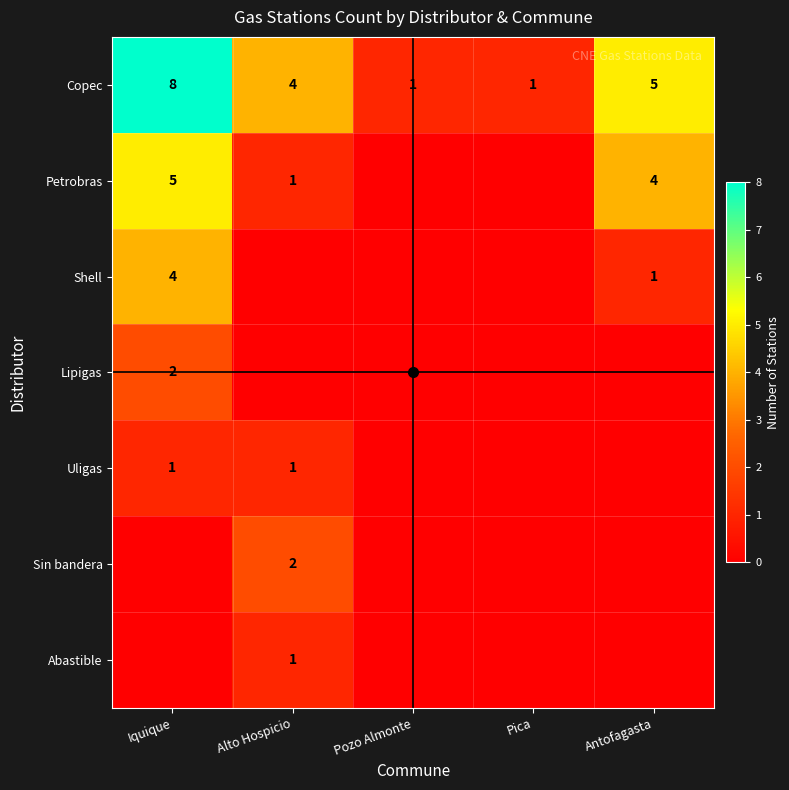

What is the difference between the maximum and second lowest values in the Copec series?

7